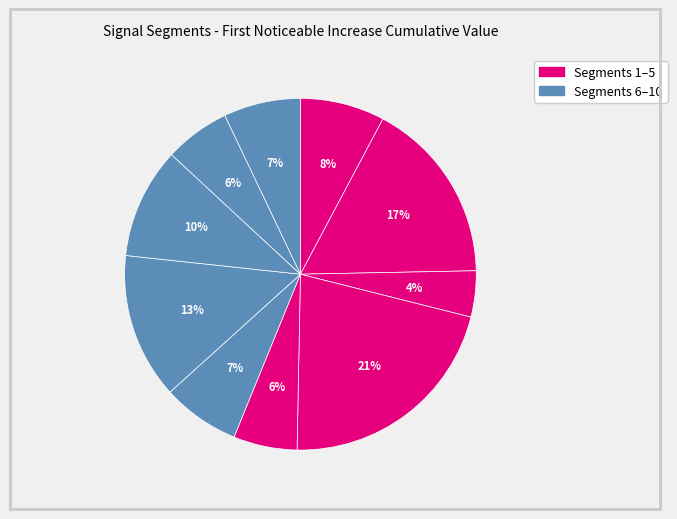

How many segments does this pie chart have?

10